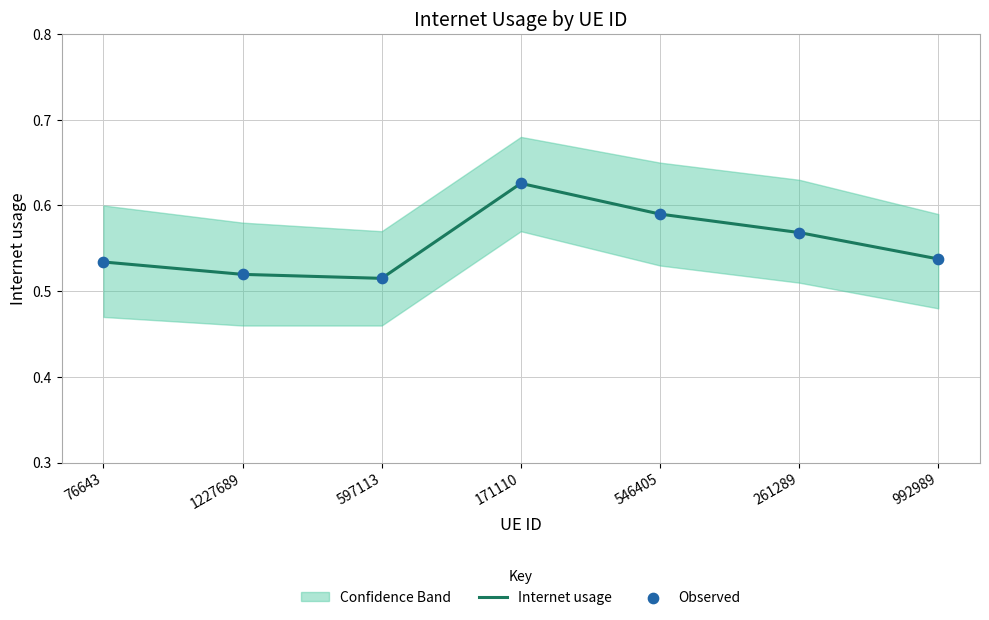

At which category is the sum across all series the highest?

171110